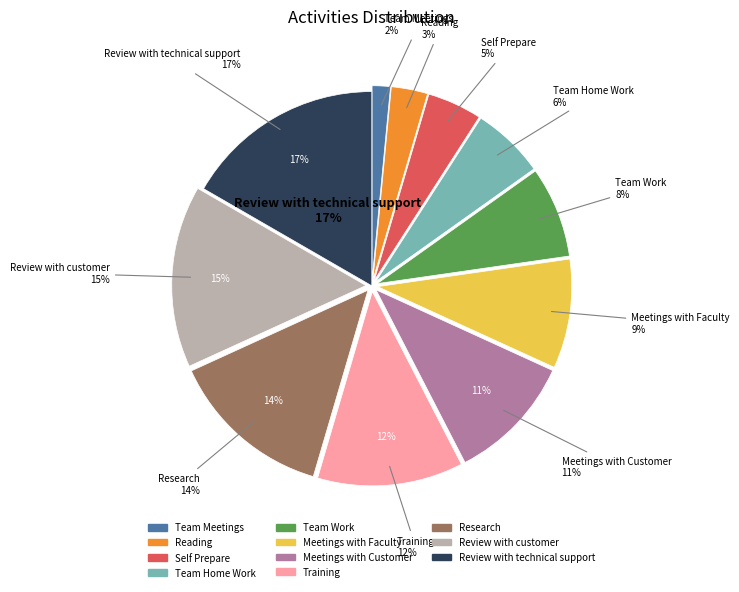

Does any single category account for the majority?

No